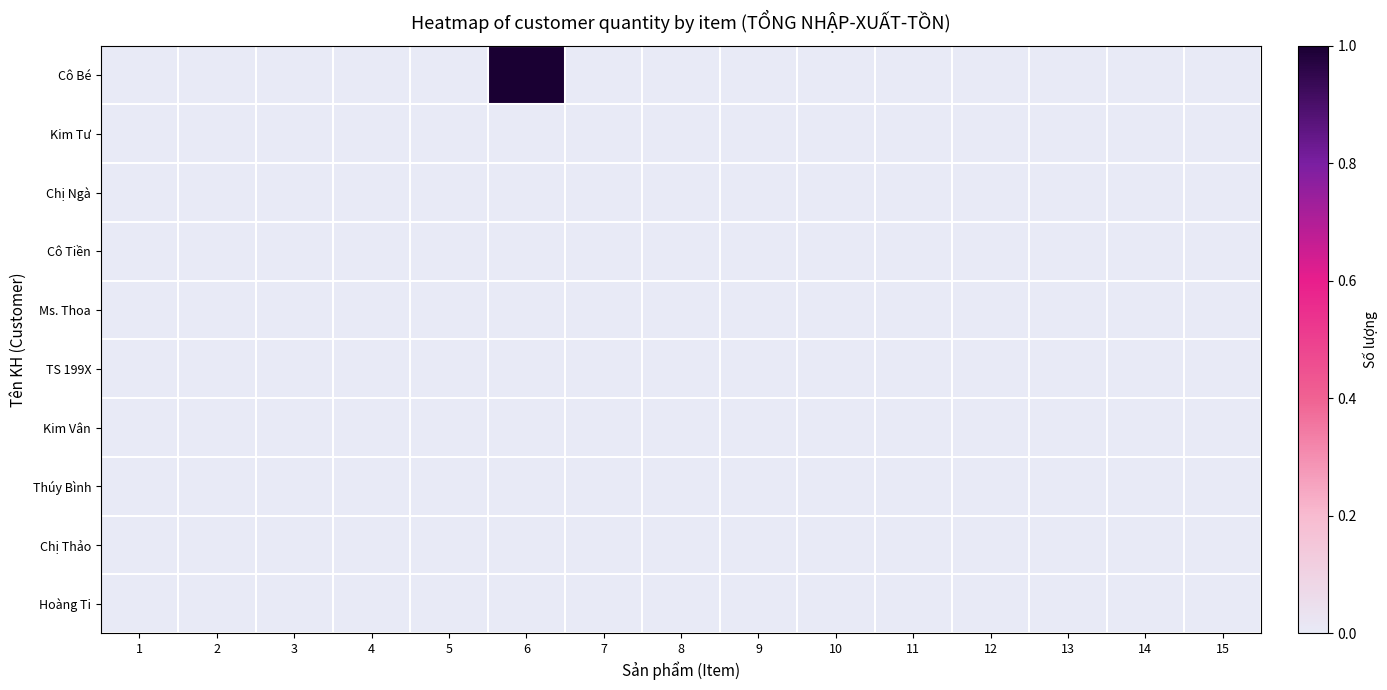

Reading left to right, what are all the values shown in this chart?

Cô Bé: 1=0	2=0	3=0	4=0	5=0	6=1	7=0	8=0	9=0	10=0	11=0	12=0	13=0	14=0	15=0
Kim Tư: 1=0	2=0	3=0	4=0	5=0	6=0	7=0	8=0	9=0	10=0	11=0	12=0	13=0	14=0	15=0
Chị Ngà: 1=0	2=0	3=0	4=0	5=0	6=0	7=0	8=0	9=0	10=0	11=0	12=0	13=0	14=0	15=0
Cô Tiền: 1=0	2=0	3=0	4=0	5=0	6=0	7=0	8=0	9=0	10=0	11=0	12=0	13=0	14=0	15=0
Ms. Thoa: 1=0	2=0	3=0	4=0	5=0	6=0	7=0	8=0	9=0	10=0	11=0	12=0	13=0	14=0	15=0
TS 199X: 1=0	2=0	3=0	4=0	5=0	6=0	7=0	8=0	9=0	10=0	11=0	12=0	13=0	14=0	15=0
Kim Vân: 1=0	2=0	3=0	4=0	5=0	6=0	7=0	8=0	9=0	10=0	11=0	12=0	13=0	14=0	15=0
Thúy Bình: 1=0	2=0	3=0	4=0	5=0	6=0	7=0	8=0	9=0	10=0	11=0	12=0	13=0	14=0	15=0
Chị Thảo: 1=0	2=0	3=0	4=0	5=0	6=0	7=0	8=0	9=0	10=0	11=0	12=0	13=0	14=0	15=0
Hoàng Ti: 1=0	2=0	3=0	4=0	5=0	6=0	7=0	8=0	9=0	10=0	11=0	12=0	13=0	14=0	15=0